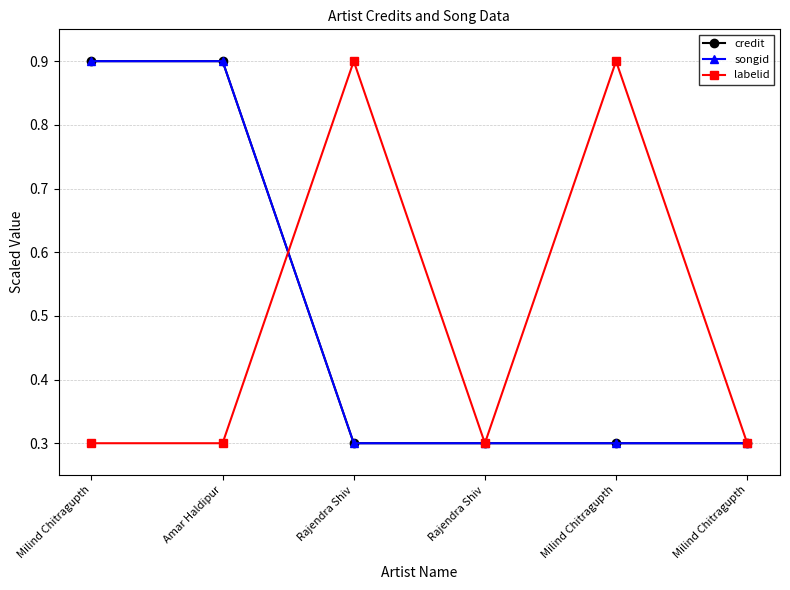

What is the label of the 6th point from the left?

Milind Chitragupth